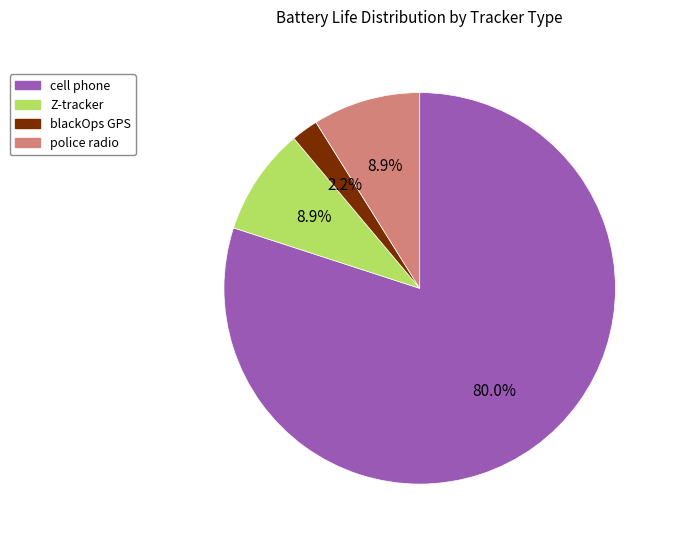

Combined, what portion of the pie is Z-tracker and blackOps GPS?

11.1%